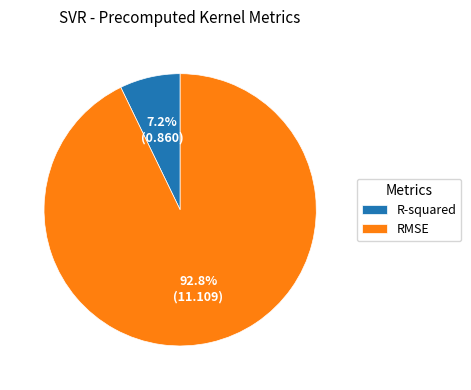

How many segments does this pie chart have?

2